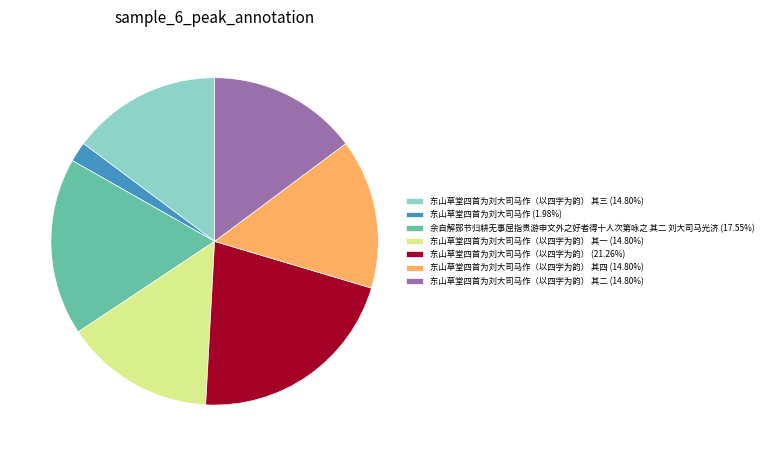

What is the ratio of the value at 东山草堂四首为刘大司马作（以四字为韵） (21.26%) to the value at 东山草堂四首为刘大司马作 (1.98%)?

10.7